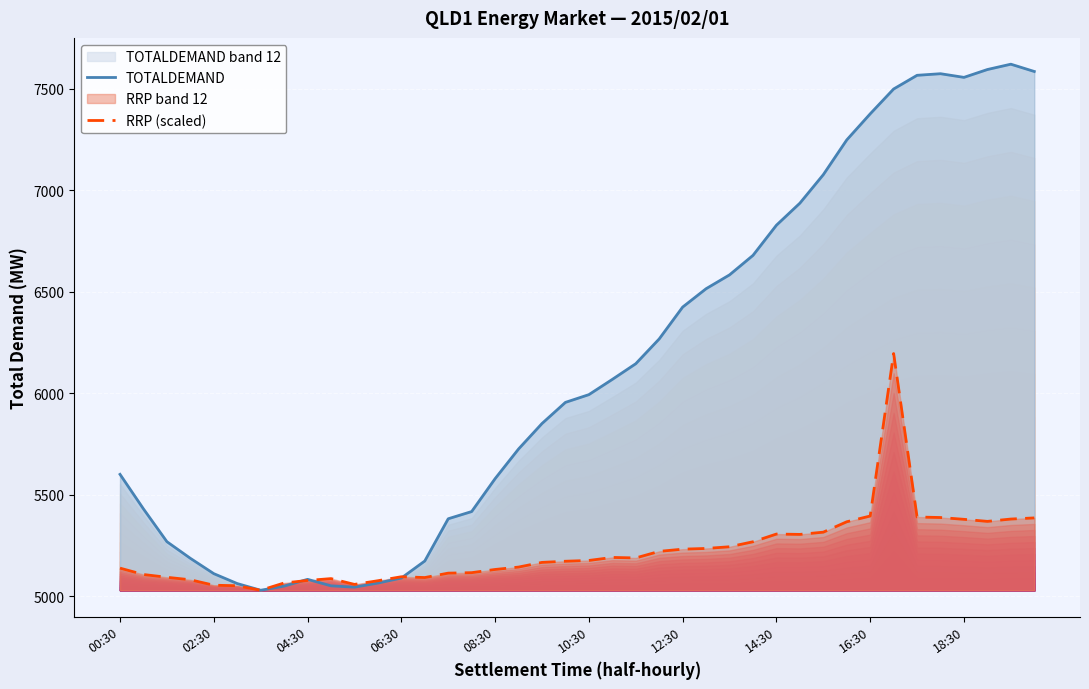

What is the difference between the maximum and second lowest values in the RRP (scaled) series?

1144.4